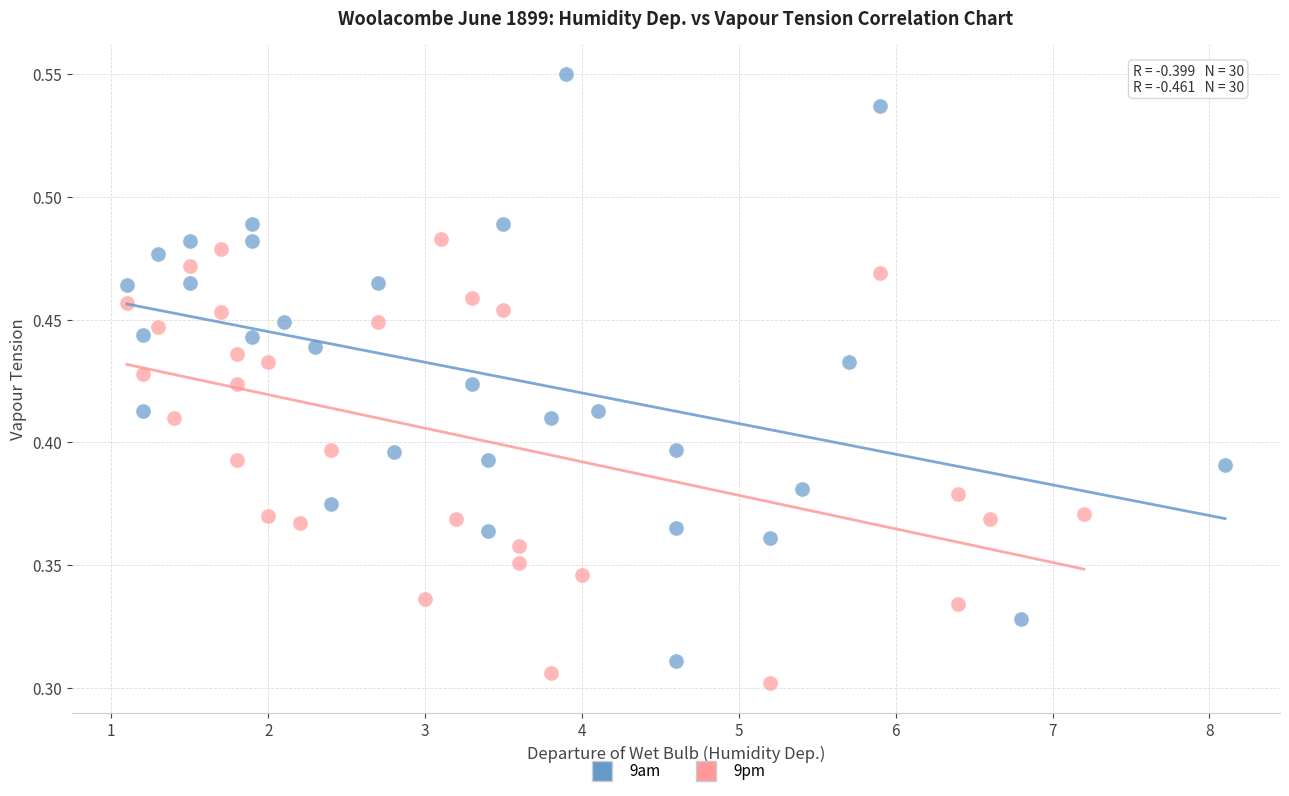

Which series contains the highest Y value?

9am